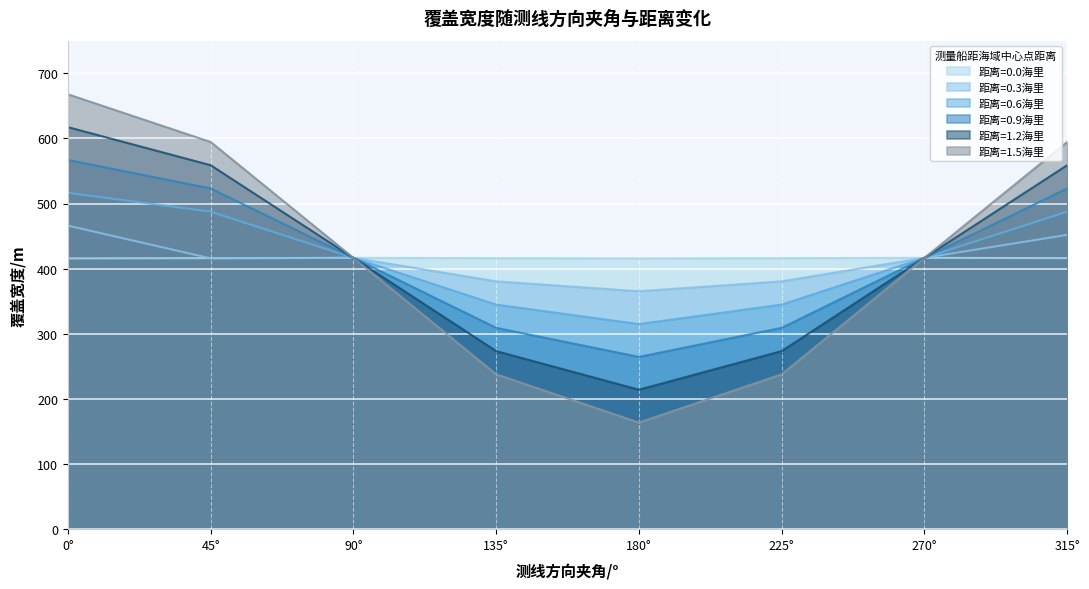

What value does the 距离=1.5海里 series have at 0°?

667.7